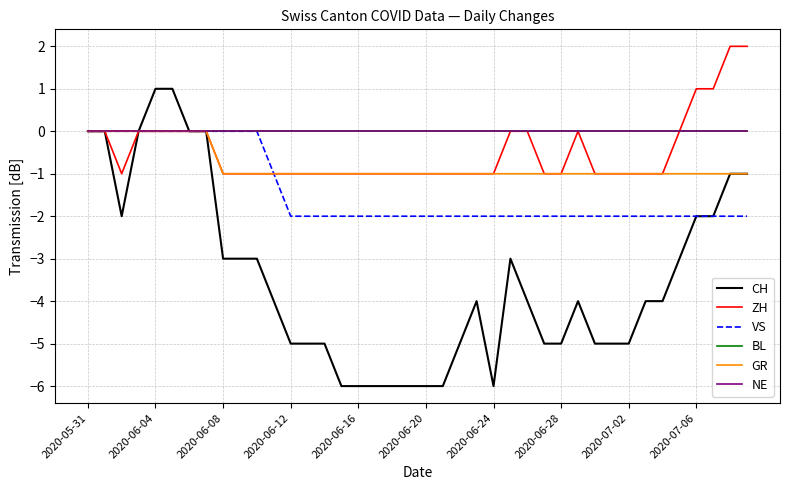

Is this an area chart (filled region under the line)?

No